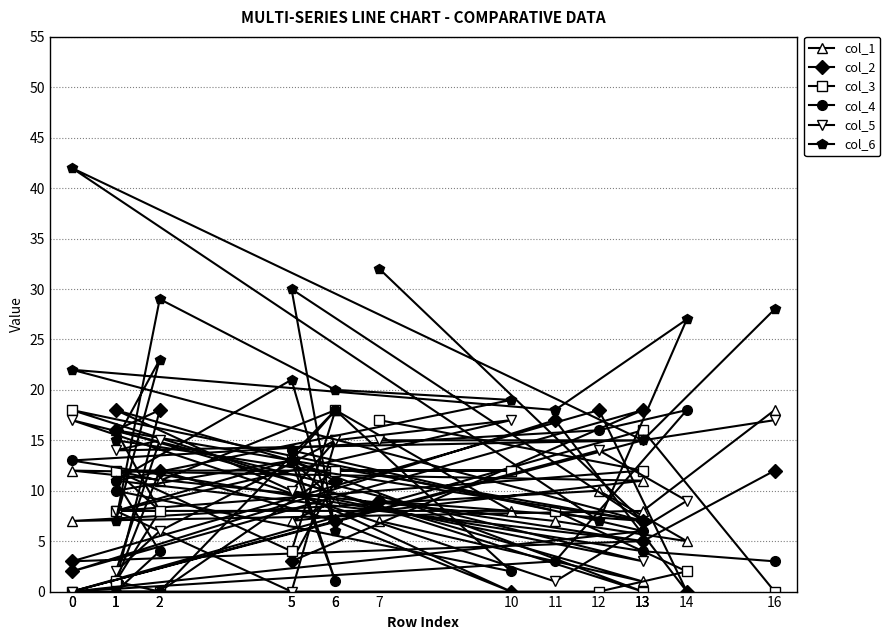

At which label does col_1 first exceed 9?

1